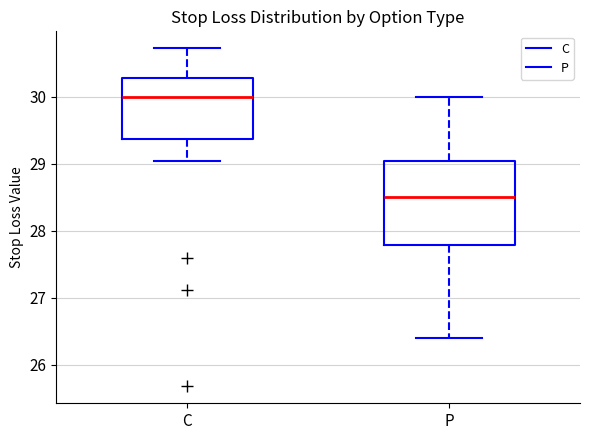

Which box has the highest median line?

C